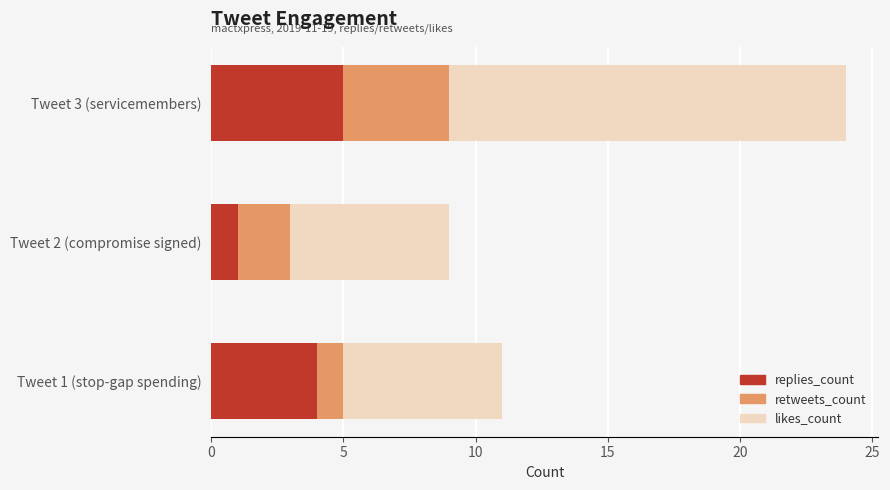

At which category is the sum across all series the highest?

Tweet 3 (servicemembers)